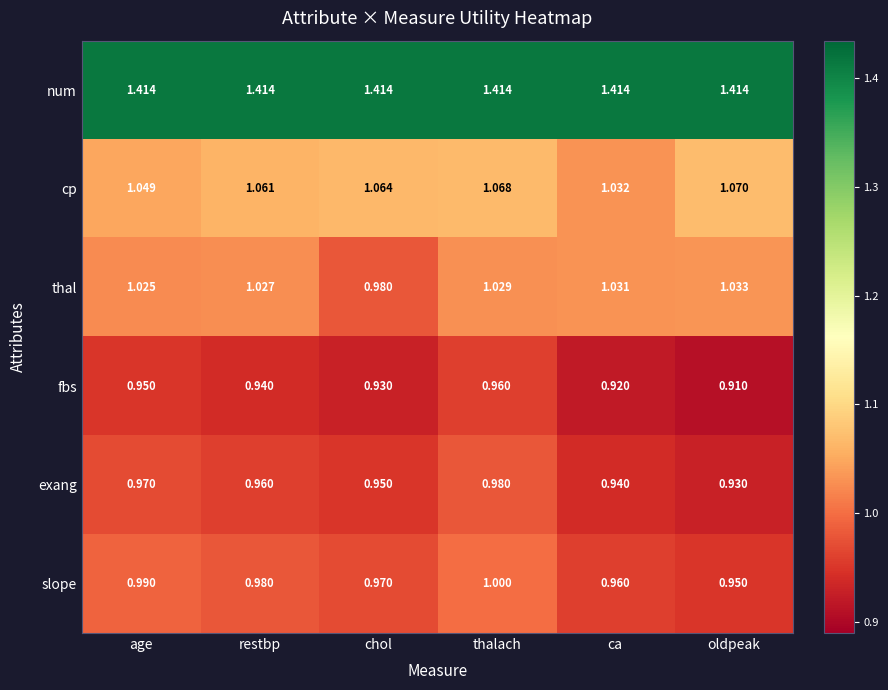

At which category does the chart reach its minimum across all series?

oldpeak